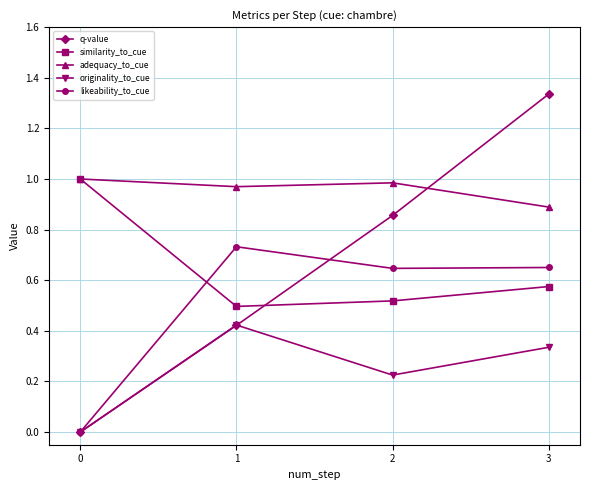

Rank the categories by originality_to_cue value from lowest to highest.

0, 2, 3, 1